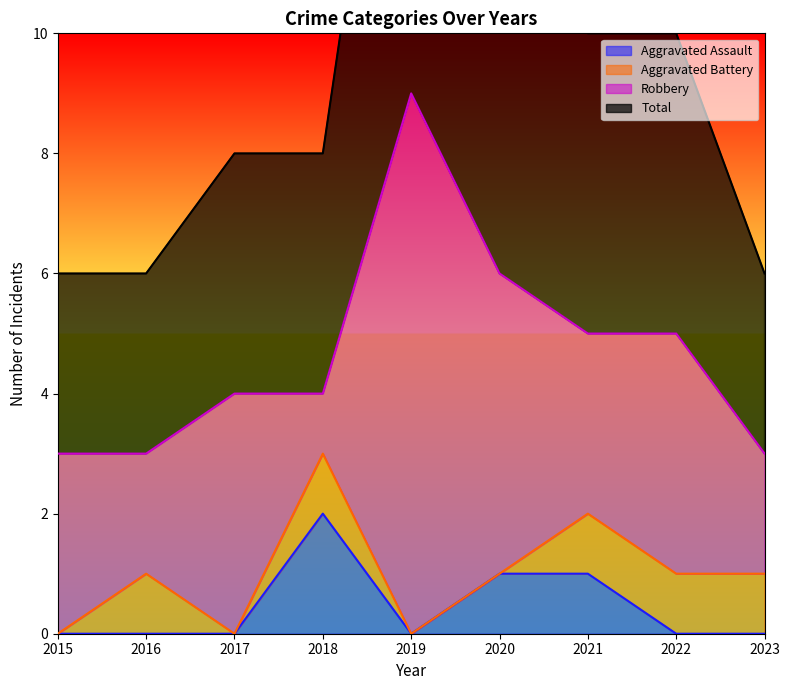

The value of Aggravated Assault at 2020 is 0. True or false?

False